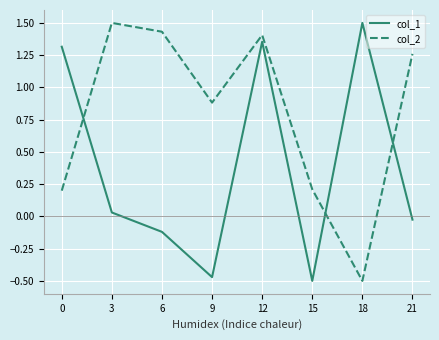

Which category has the highest value in the col_1 series?

18